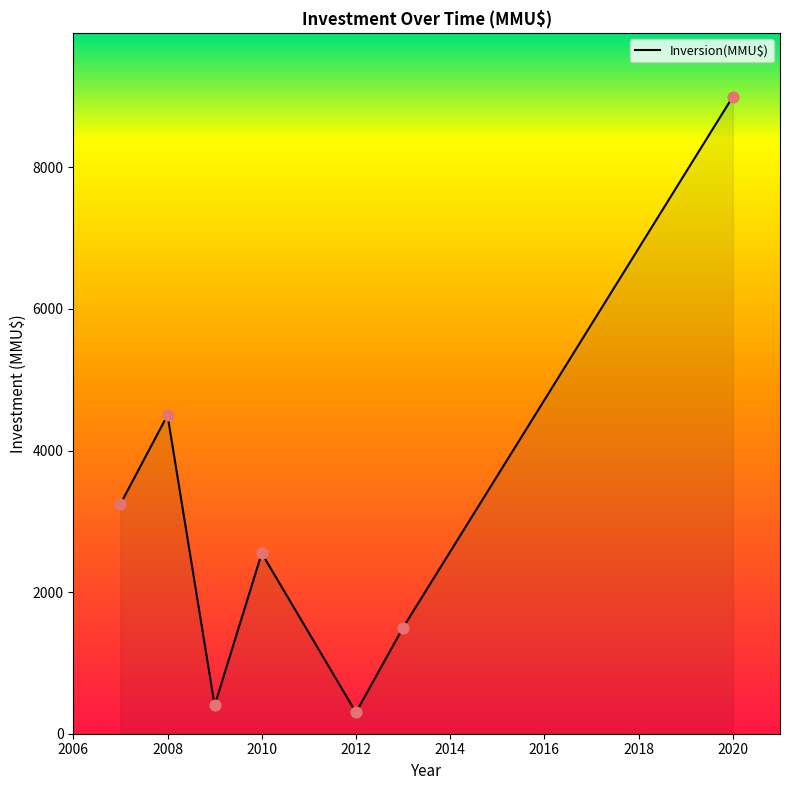

How many interior local valleys (lower than both neighbors) does the data have?

2